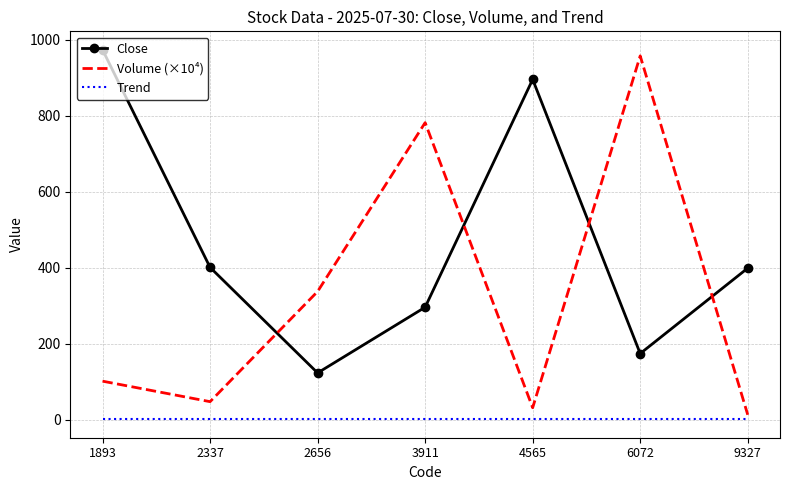

True or false: Close and Trend cross at least once.

False